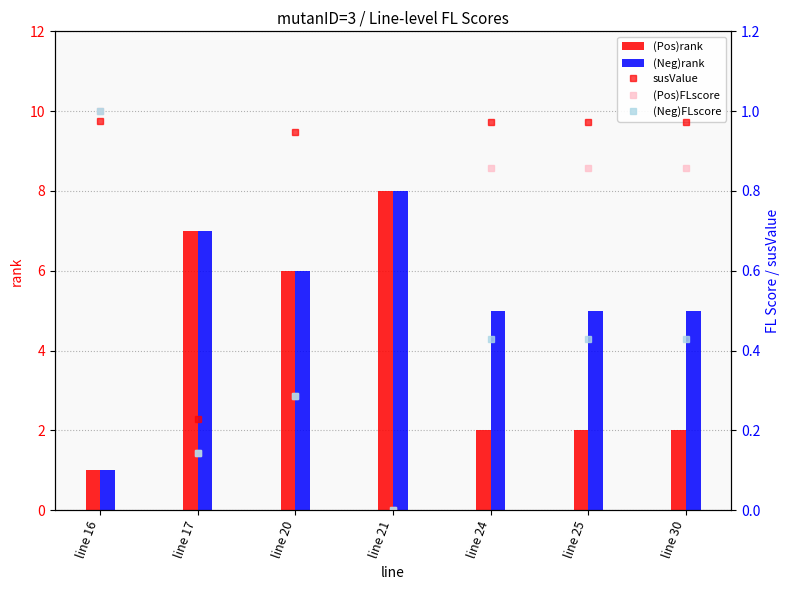

What is the total value across all series at line 24?

9.3